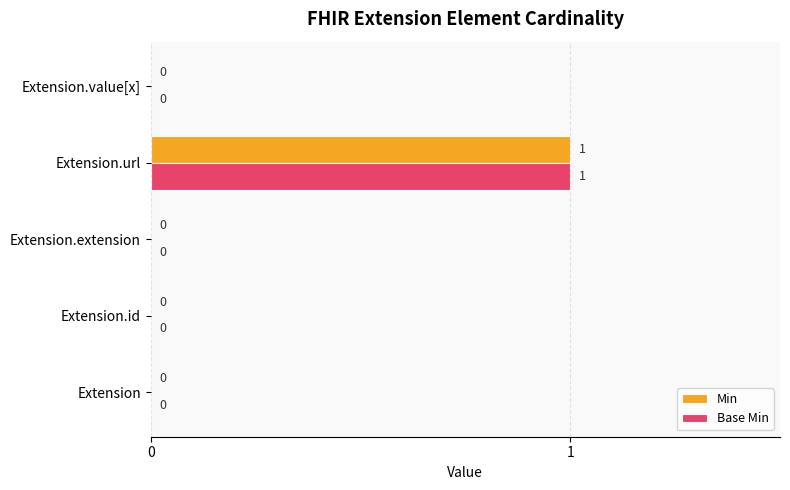

What is the sum of all Min values?

1